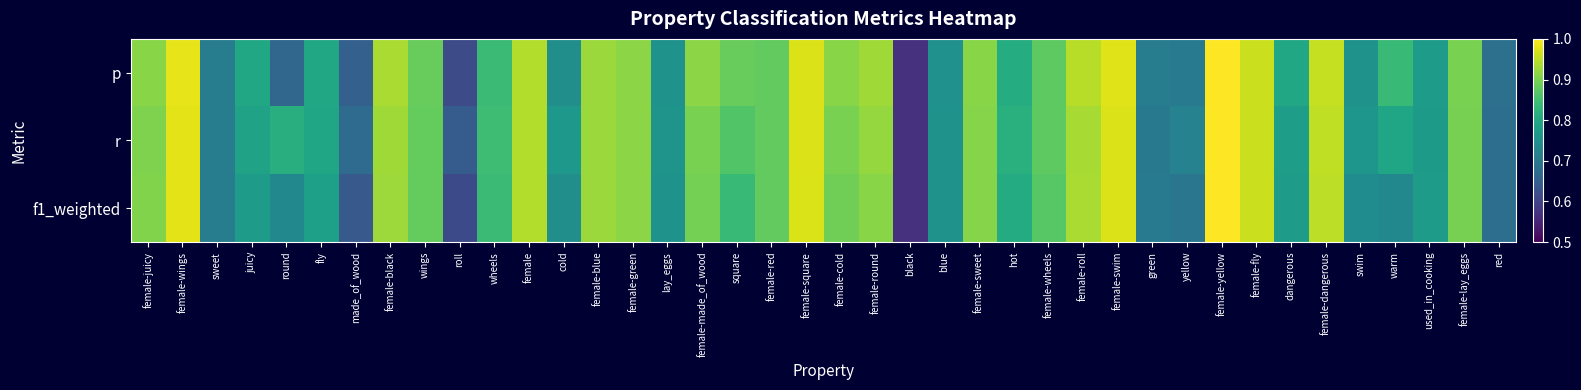

Rank the series by their maximum value, from highest to lowest.

p, r, f1_weighted